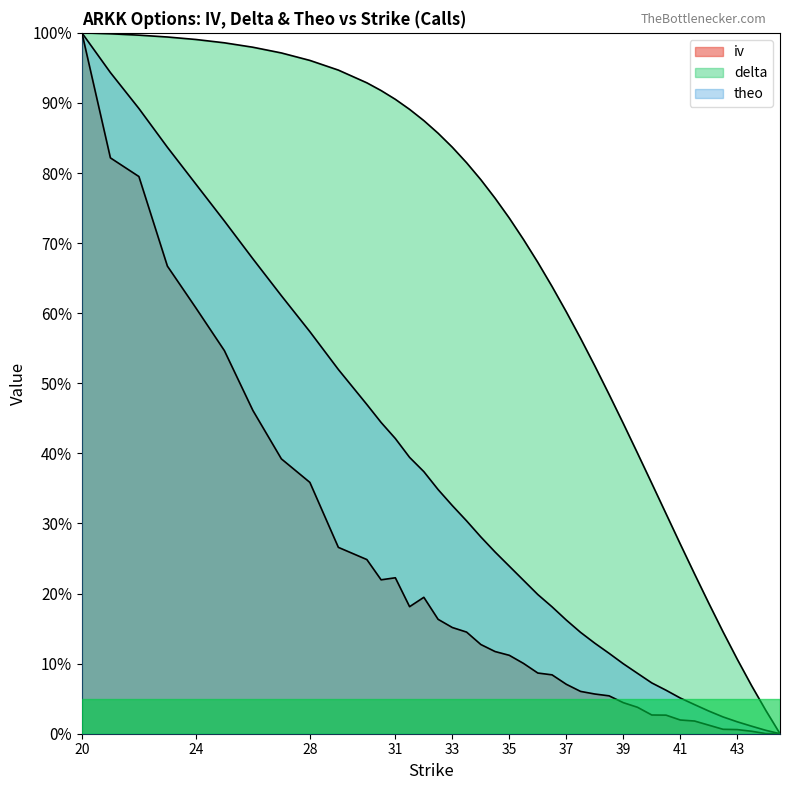

Is the value of iv at 29 greater than the value of theo at 30.5?

No